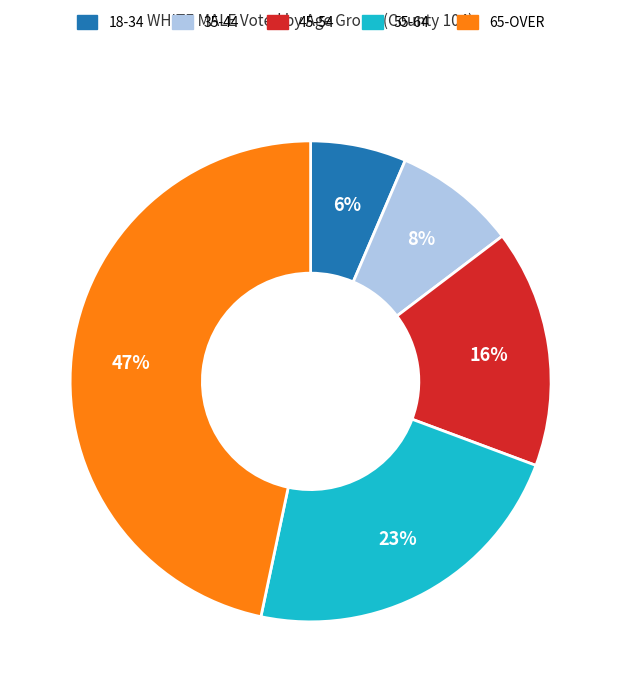

True or false: 35-44 accounts for 1% of the total.

False